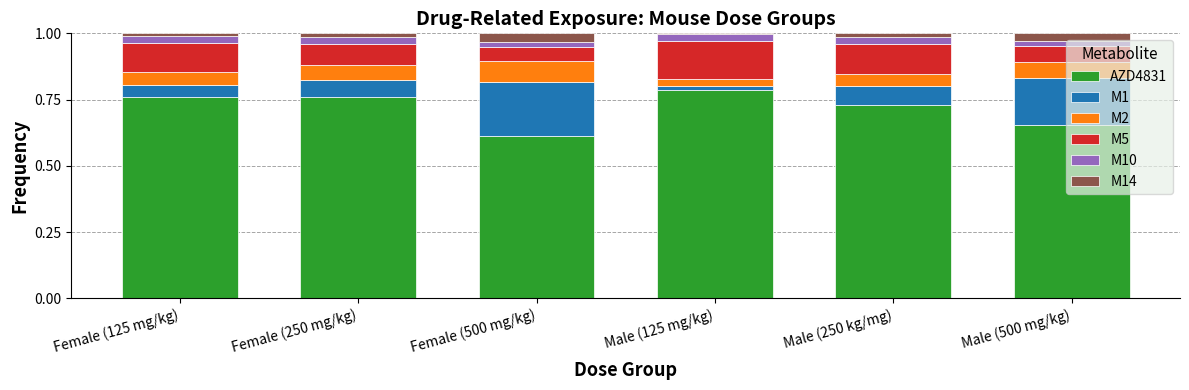

At which label does AZD4831 reach its peak?

Male (125 mg/kg)